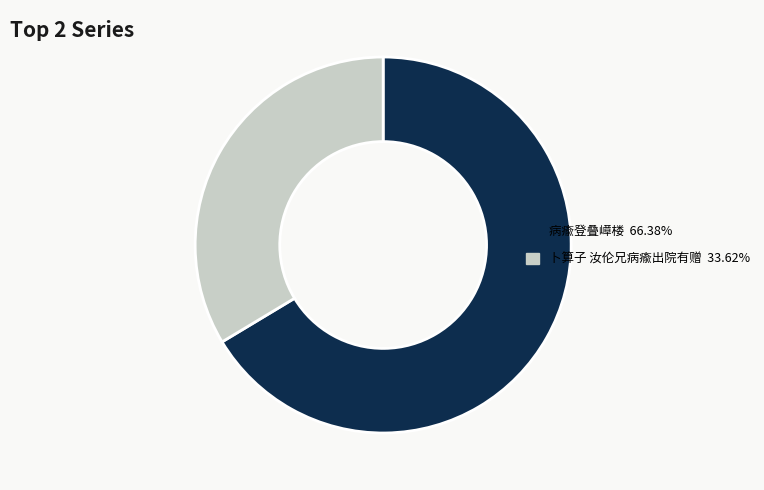

Which has a higher value, 卜算子 汝伦兄病瘉出院有赠 or 病瘉登叠嶂楼?

病瘉登叠嶂楼